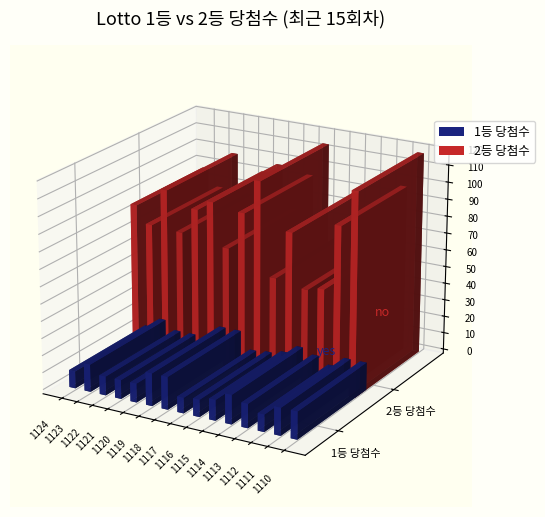

The value of 2등 당첨수 at 1112 is 59. True or false?

True